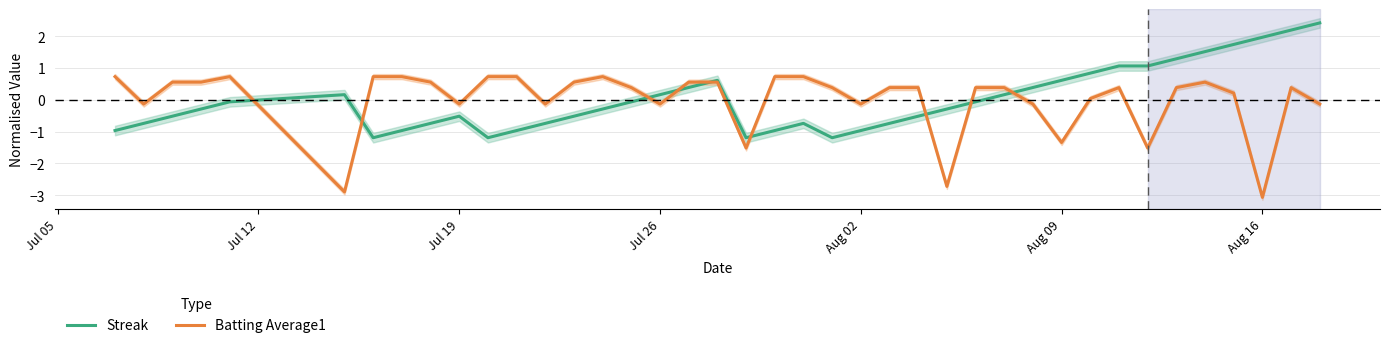

Which category has the lowest value in the Batting Average1 series?

Aug 16